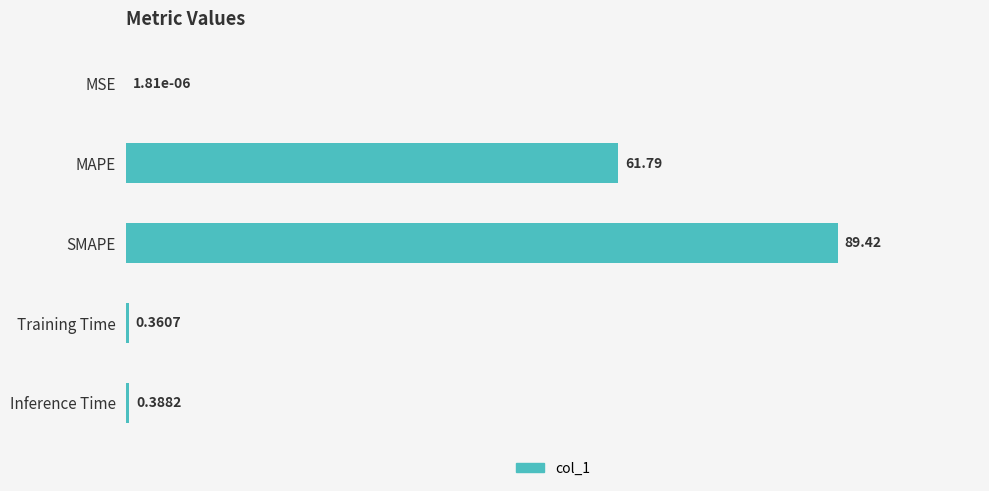

Which has a higher value, SMAPE or MAPE?

SMAPE